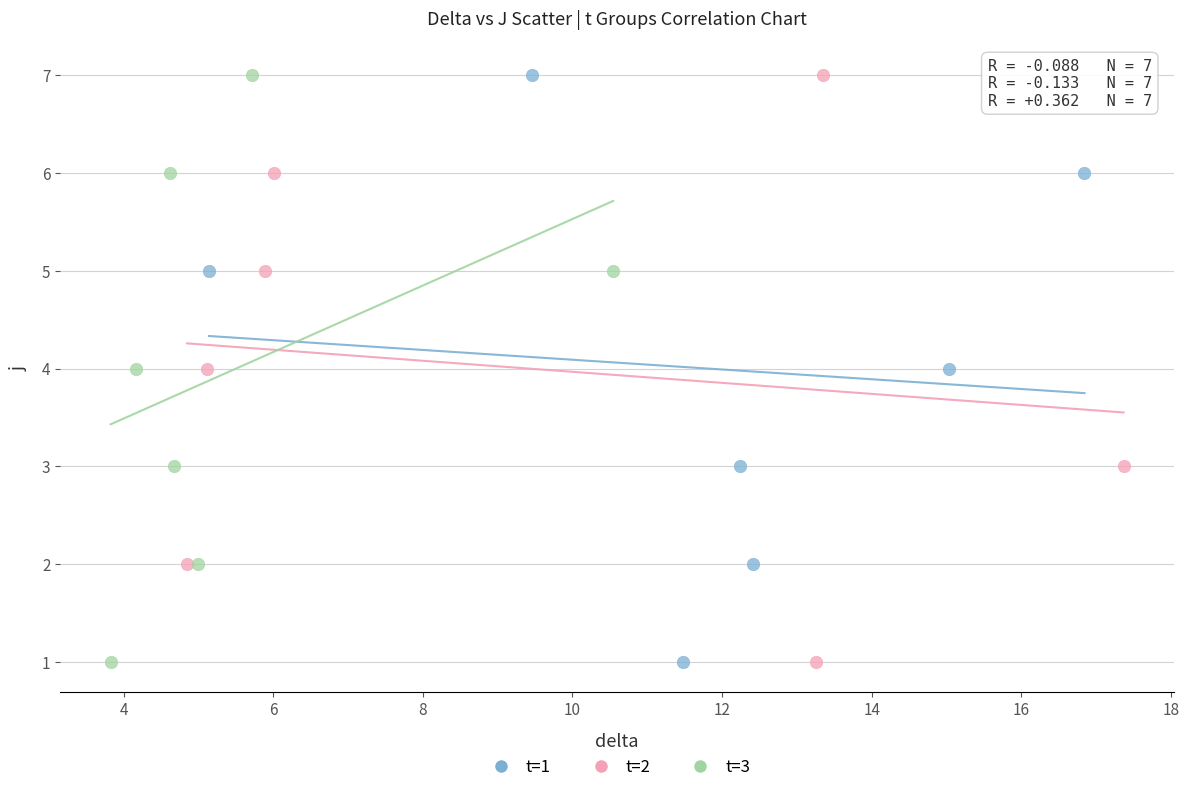

What are all the series names shown in the legend?

t=1, t=2, t=3